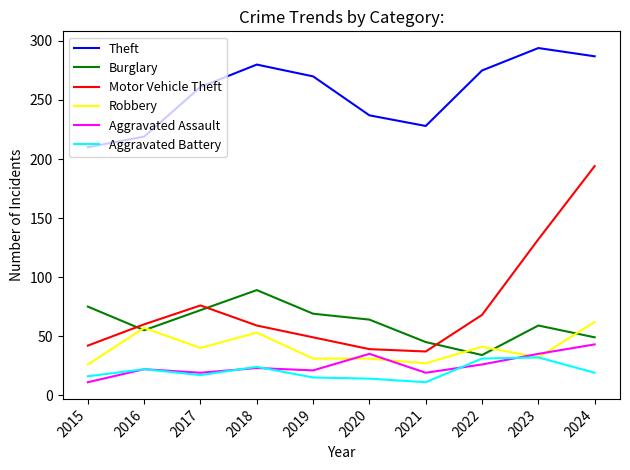

True or false: Burglary and Aggravated Assault intersect in this chart.

False